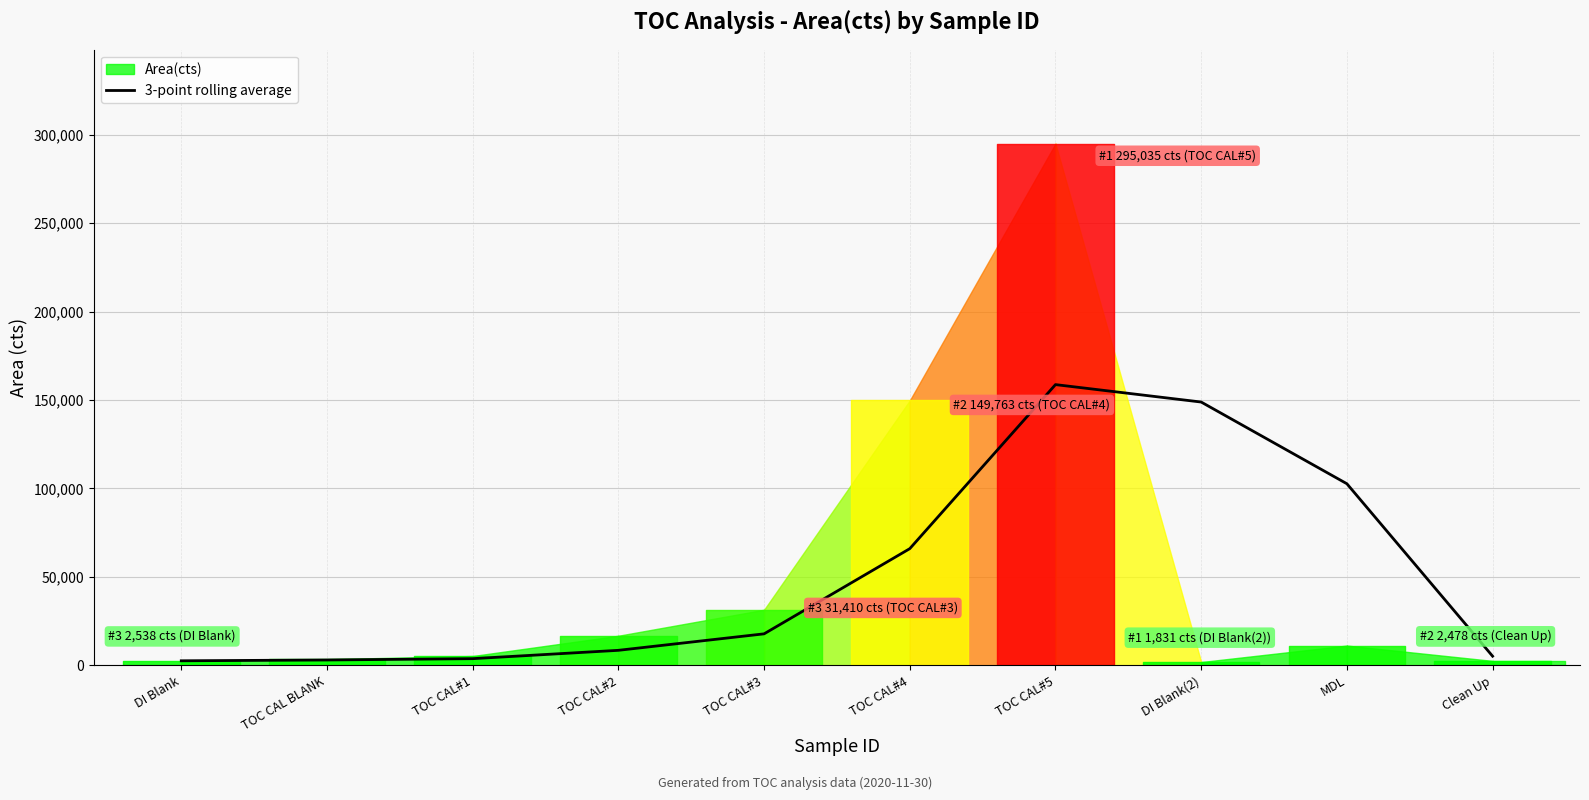

What is the label of the 4th point from the right?

TOC CAL#5